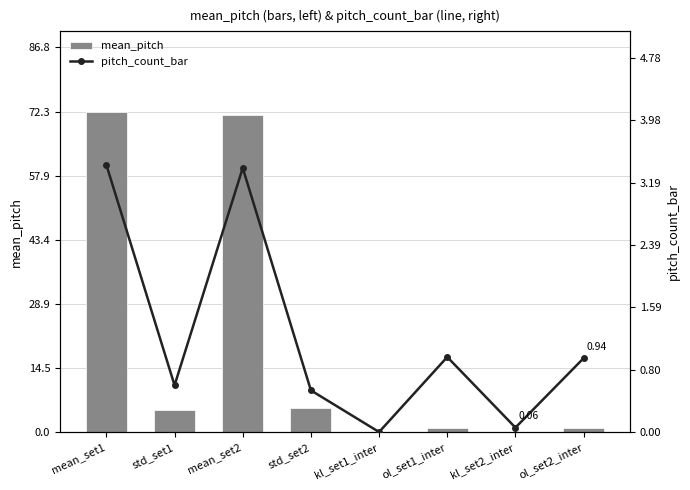

Does the chart contain any negative values?

No